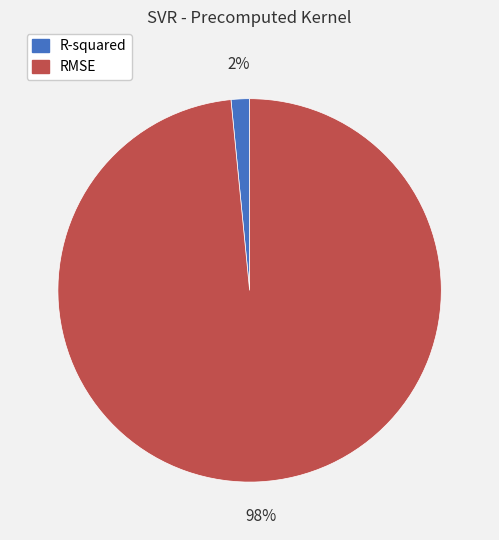

What percentage is the R-squared slice, to the nearest percent?

2%